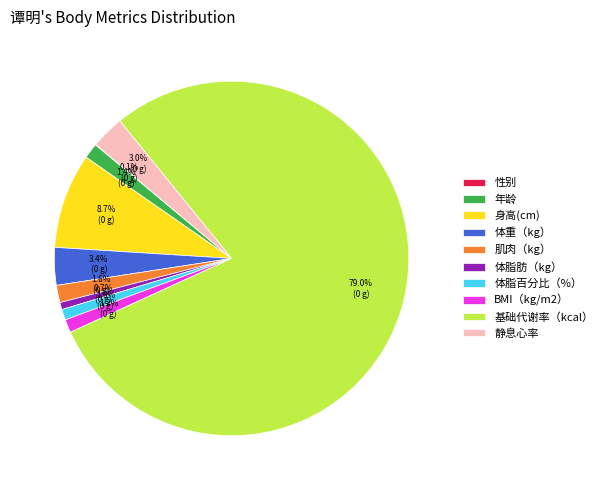

To the nearest percent, what is the average slice percentage?

10%